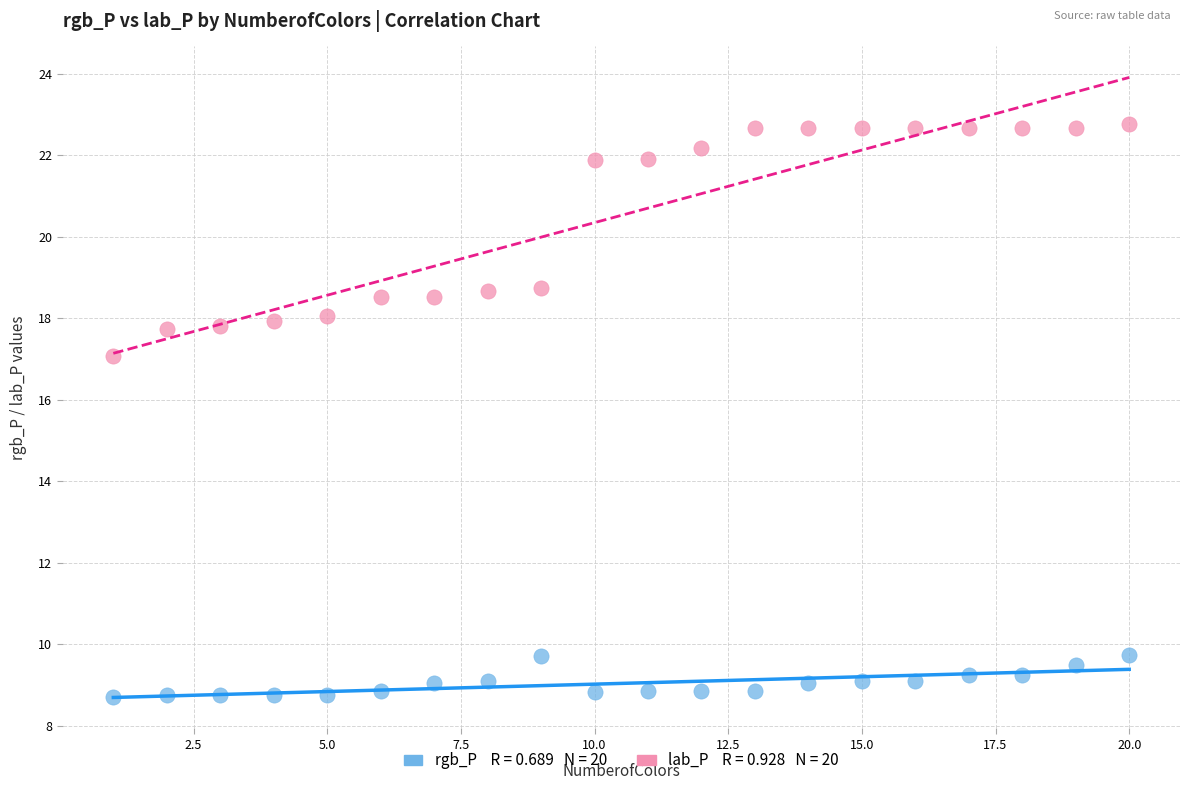

Across all data points, what is the range of X values (max minus min)?

19.0